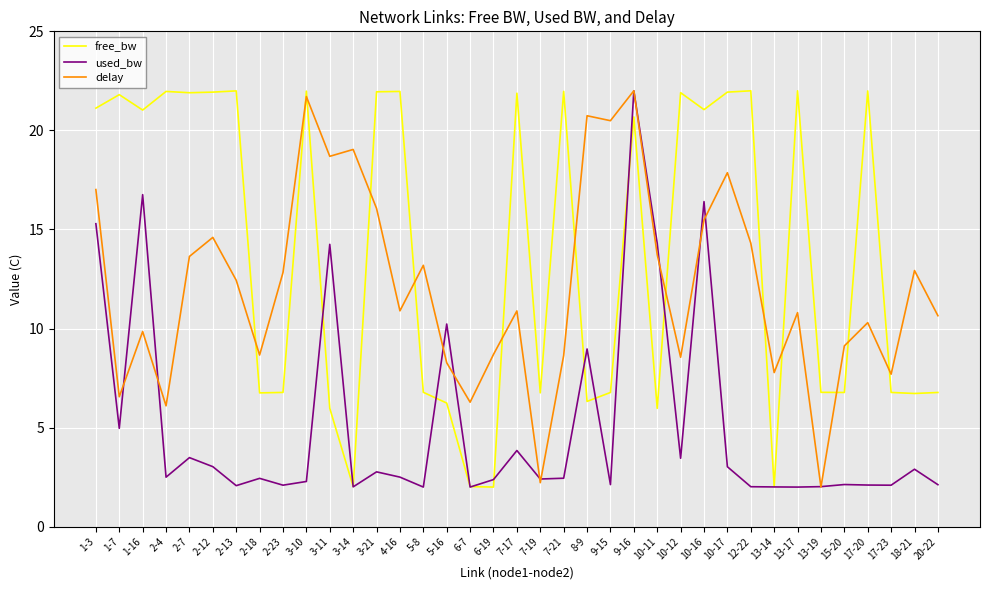

True or false: free_bw and used_bw cross at least once.

True